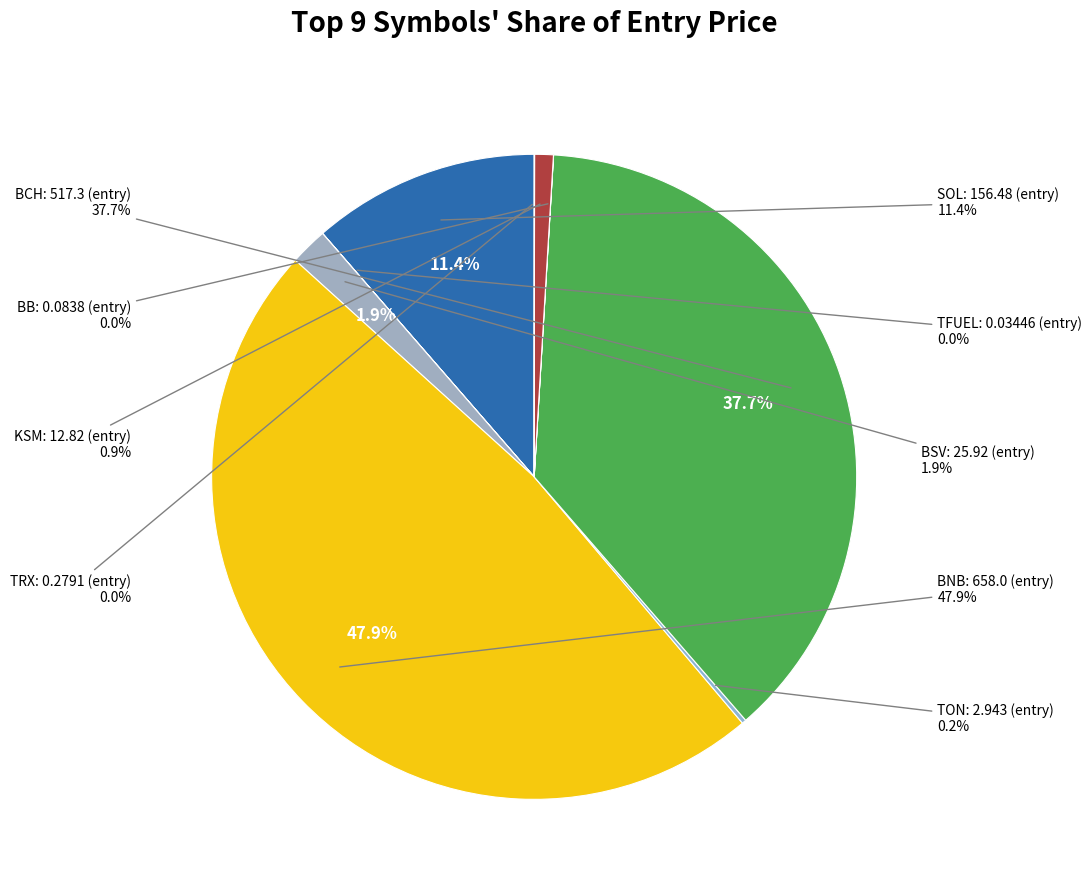

Which has a higher value, BSV or TRX?

BSV